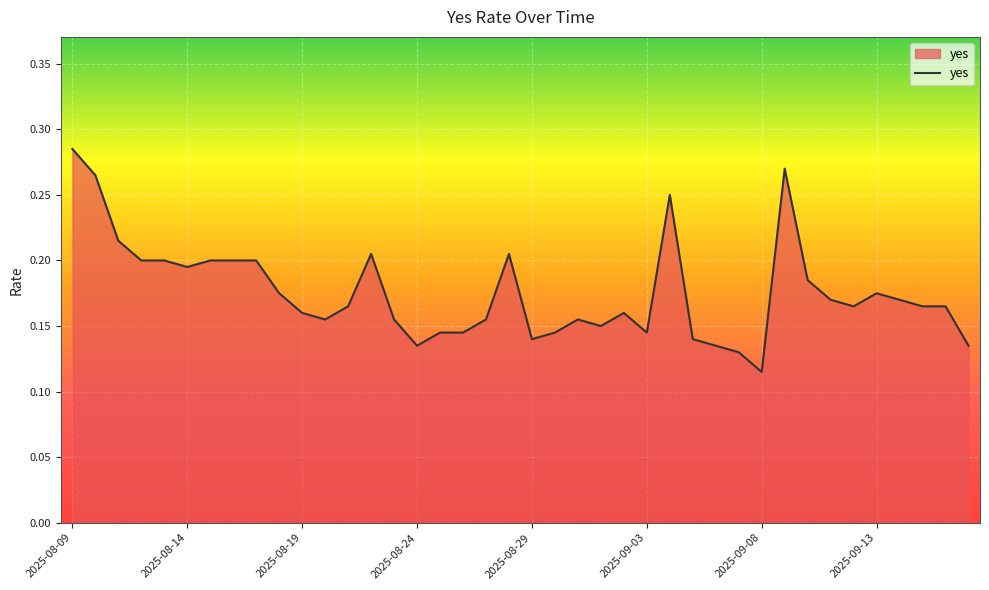

Does the chart have visible grid lines?

Yes